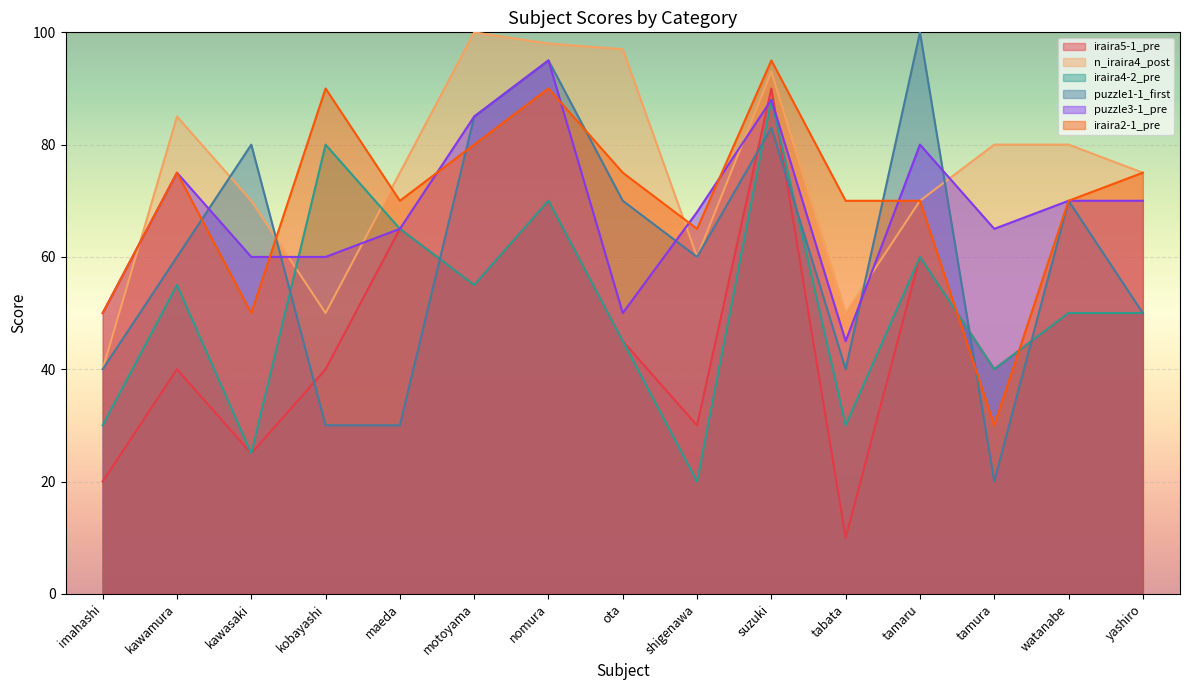

At which label does puzzle1-1_first first exceed 60?

kawasaki